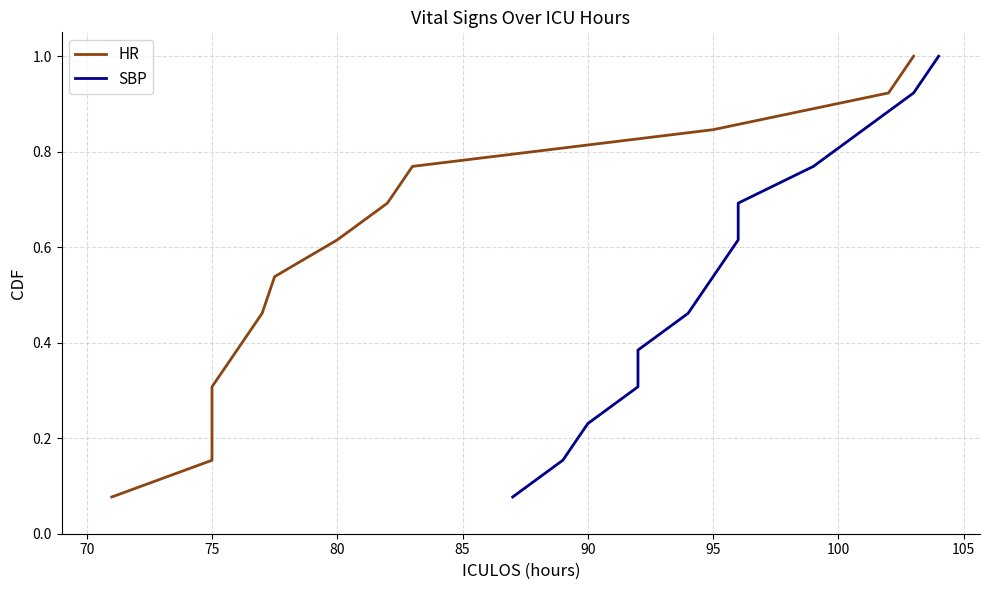

True or false: SBP and HR cross at least once.

False